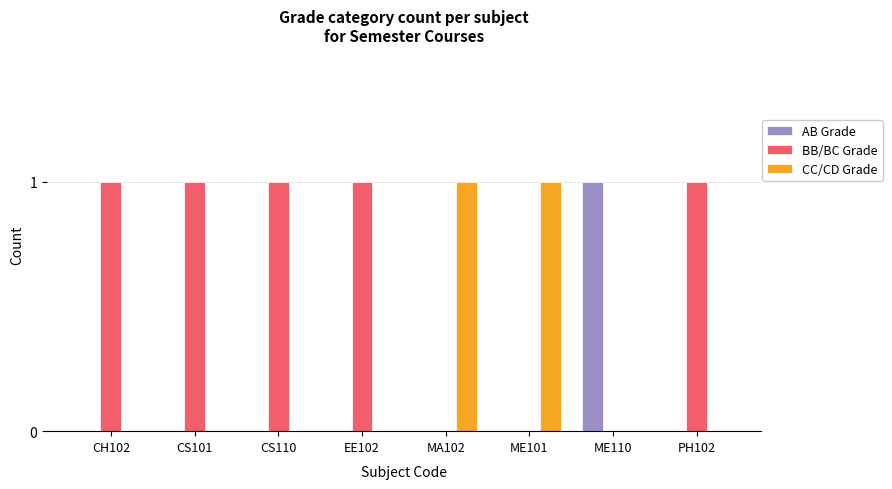

Which series has the largest total across all categories?

BB/BC Grade